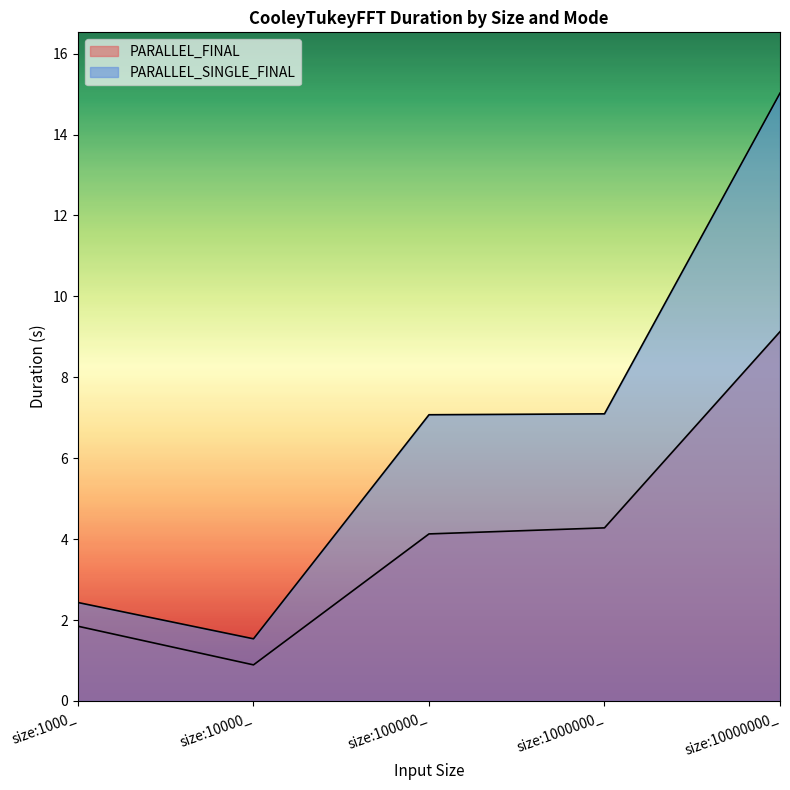

What are all the series names shown in the legend?

PARALLEL_FINAL, PARALLEL_SINGLE_FINAL